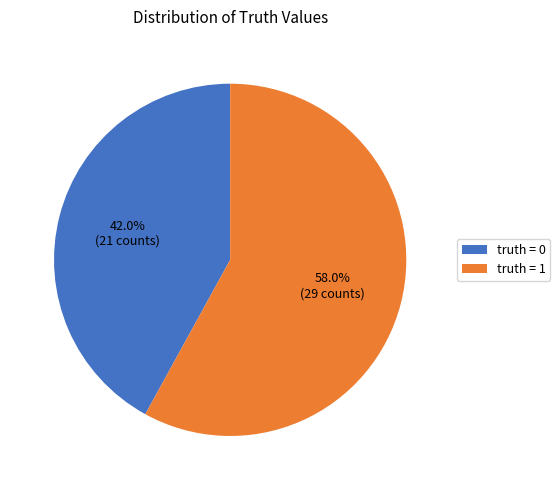

How many segments does this pie chart have?

2